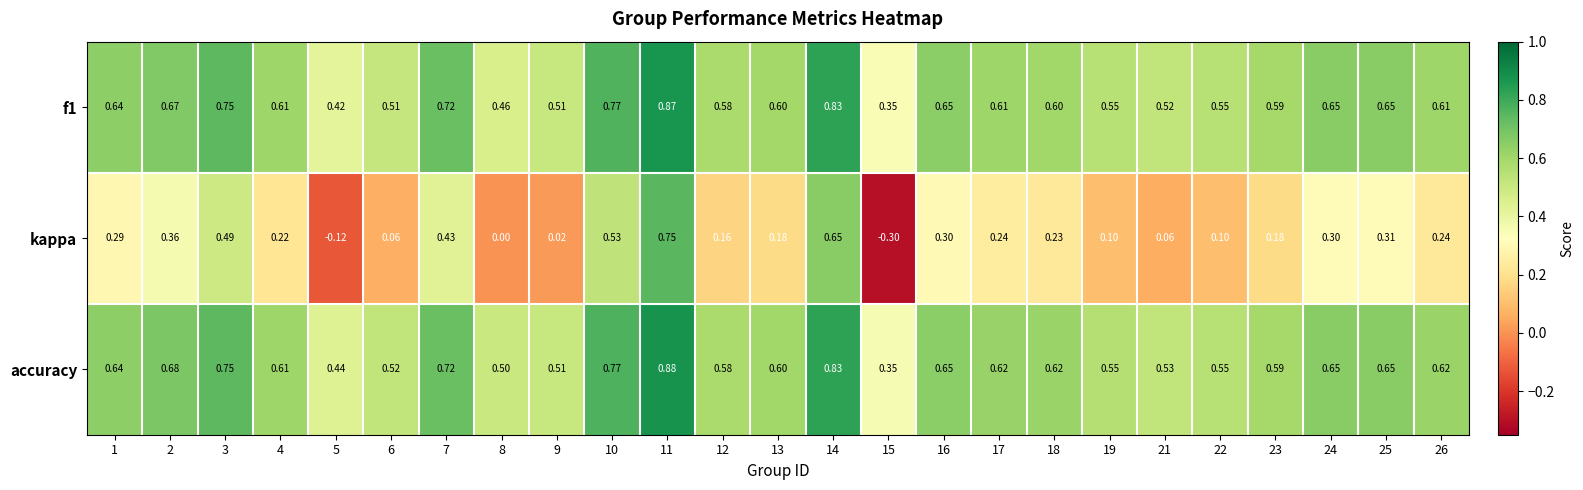

Which series has the largest total across all categories?

accuracy